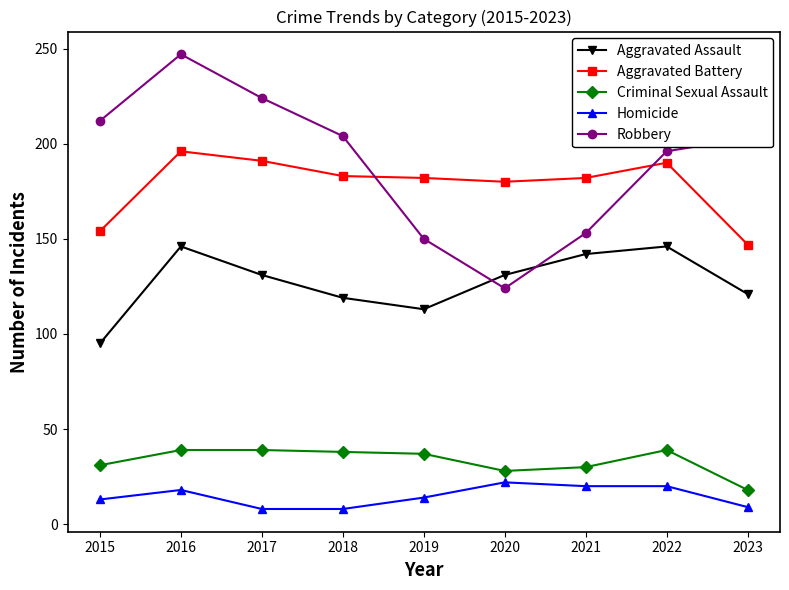

How many interior local peaks does the Robbery series have?

1